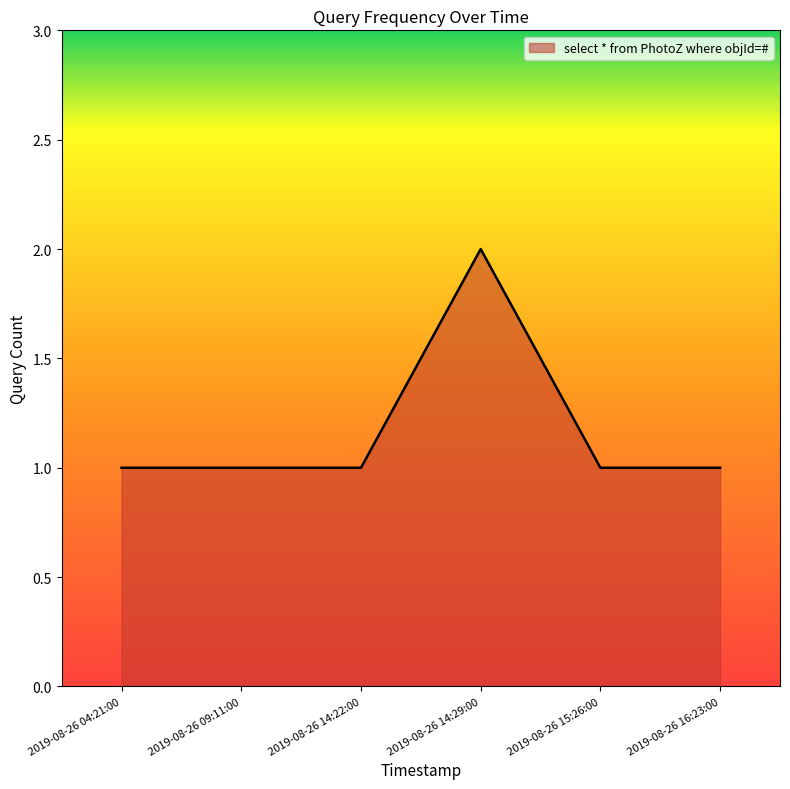

Reading left to right, what are all the values shown in this chart?

2019-08-26 04:21:00=1	2019-08-26 09:11:00=1	2019-08-26 14:22:00=1	2019-08-26 14:29:00=2	2019-08-26 15:26:00=1	2019-08-26 16:23:00=1